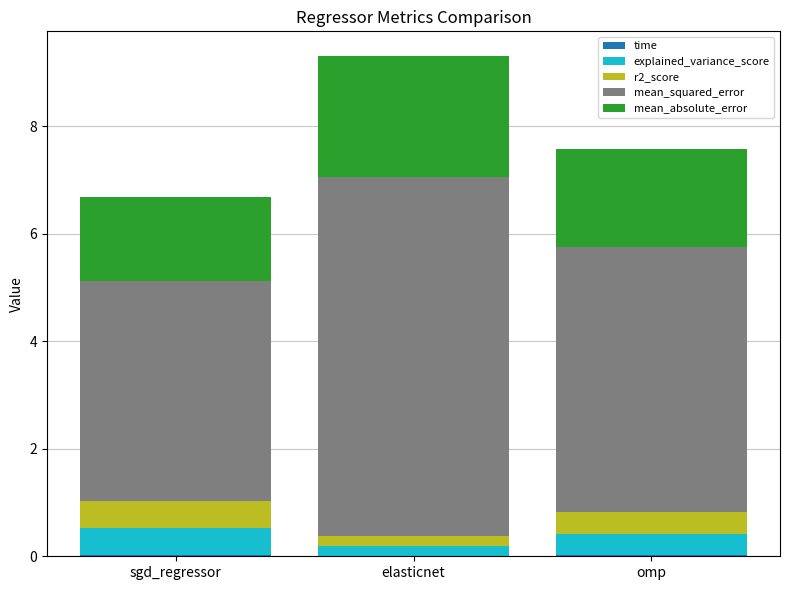

At which category is the sum across all series the highest?

elasticnet